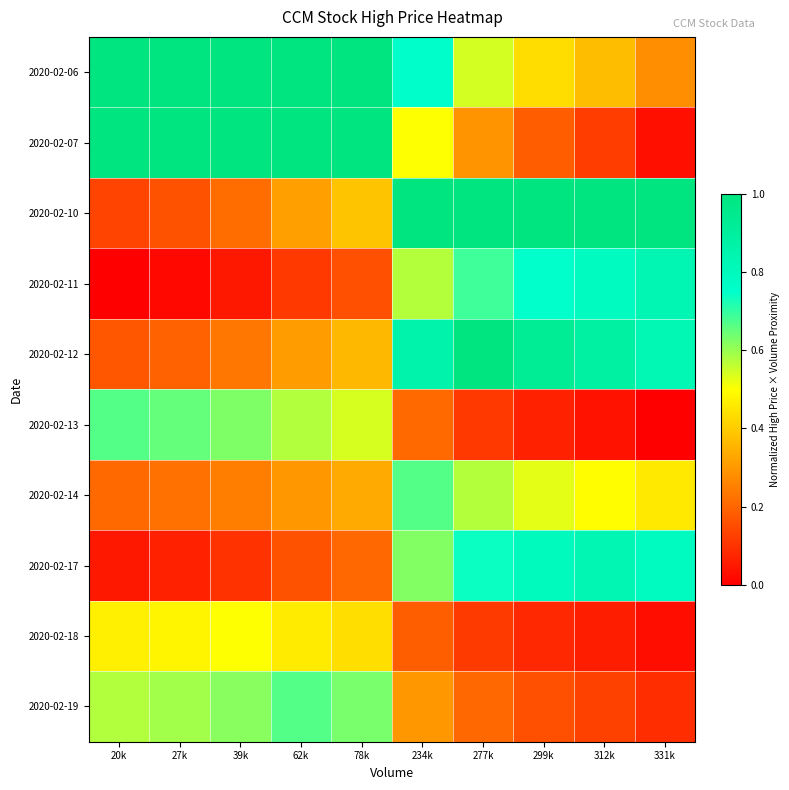

Count the number of data series in this chart.

10